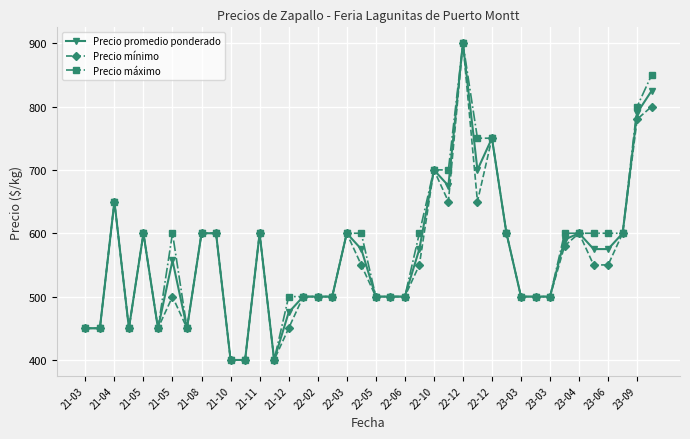

True or false: Precio promedio ponderado has more than 0 interior local peaks.

True